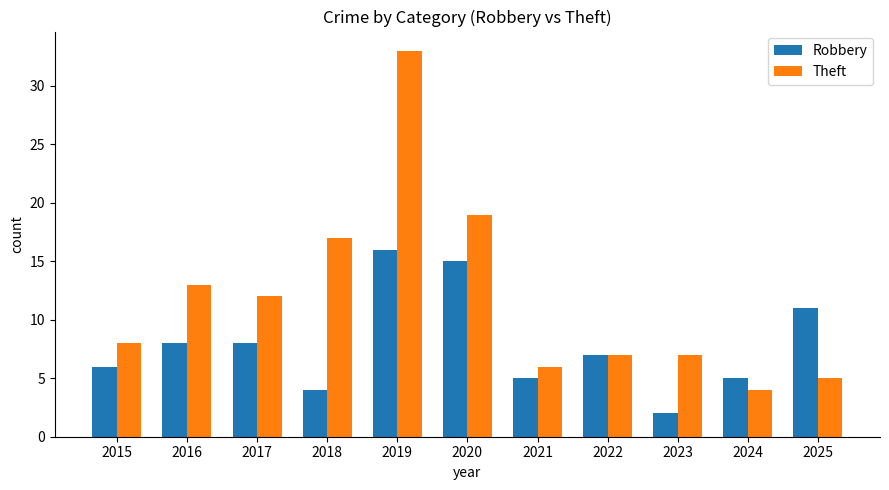

The value of Robbery at 2020 is 20. True or false?

False